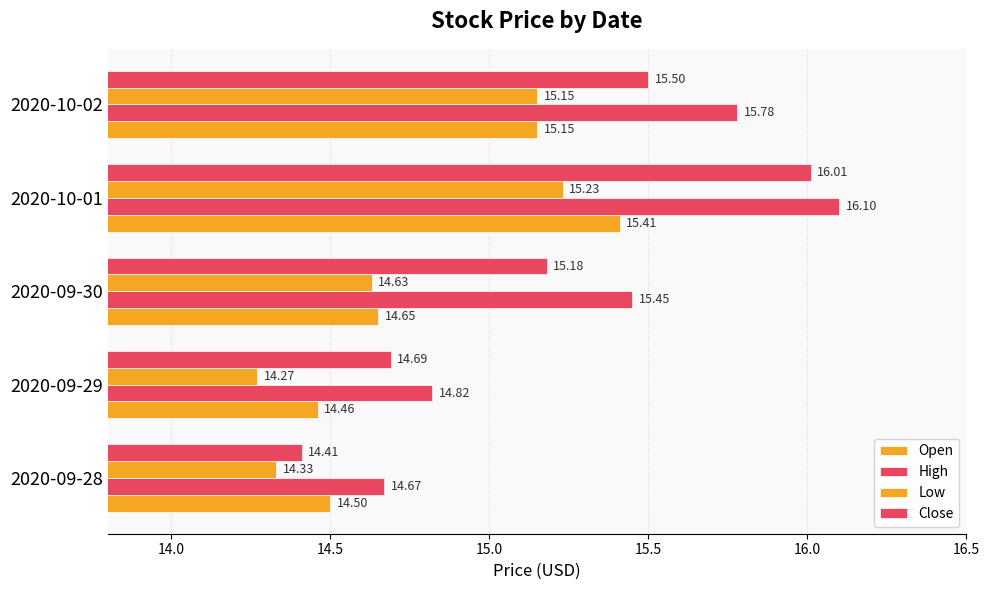

How many data points in Close are above 15?

3